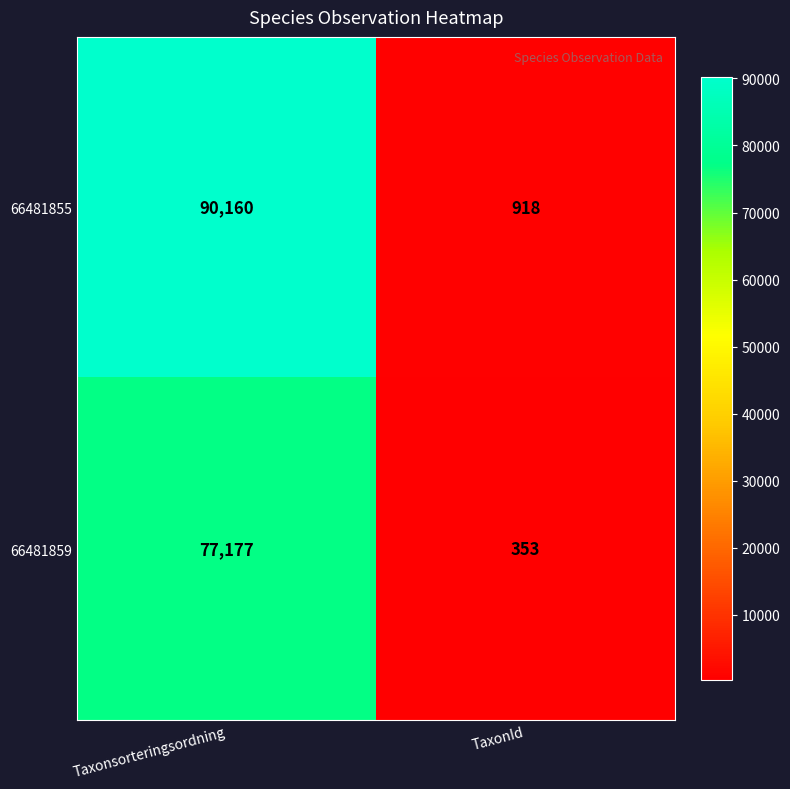

Is it true that 66481855 equals 90160 at Taxonsorteringsordning?

True